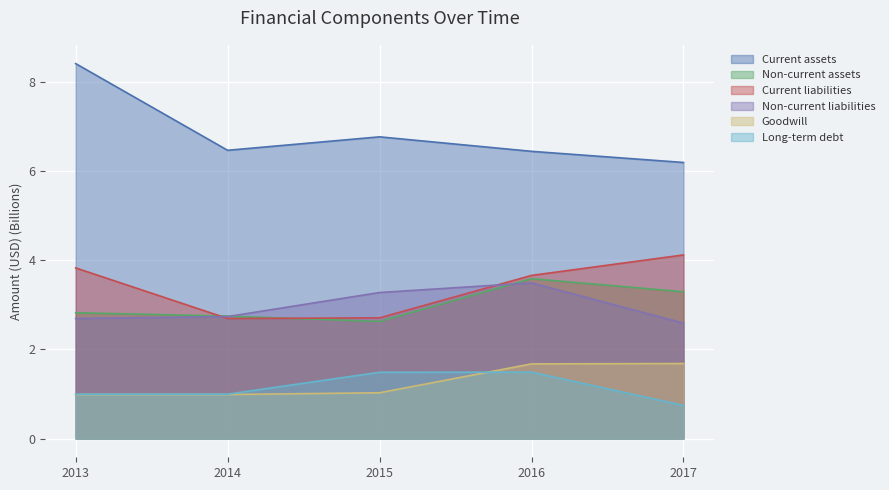

True or false: Non-current assets has a value of 5.9 at 2016.

False